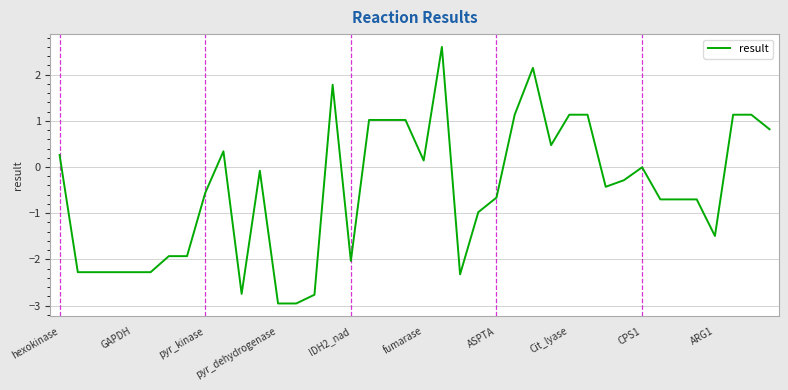

Count the number of data series in this chart.

1